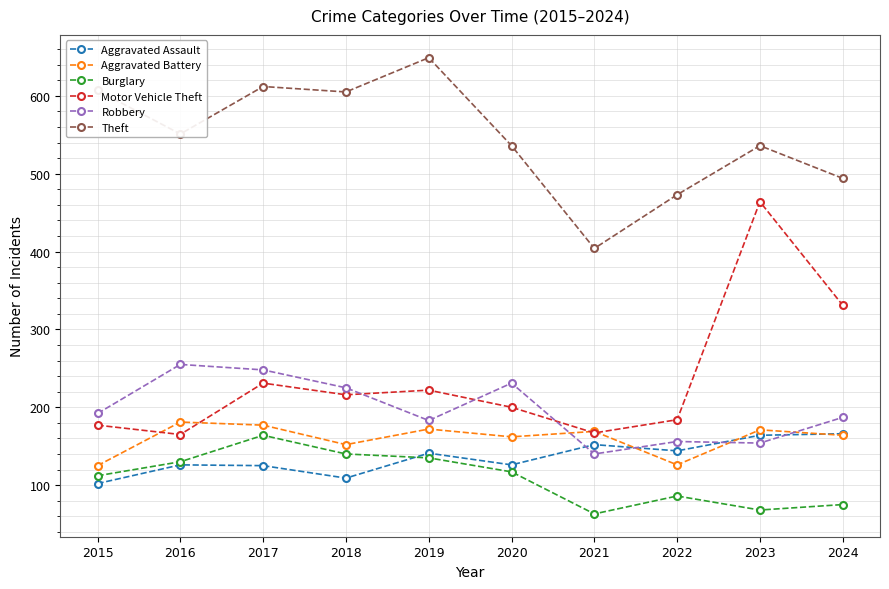

What value does the Burglary series have at 2024?

75